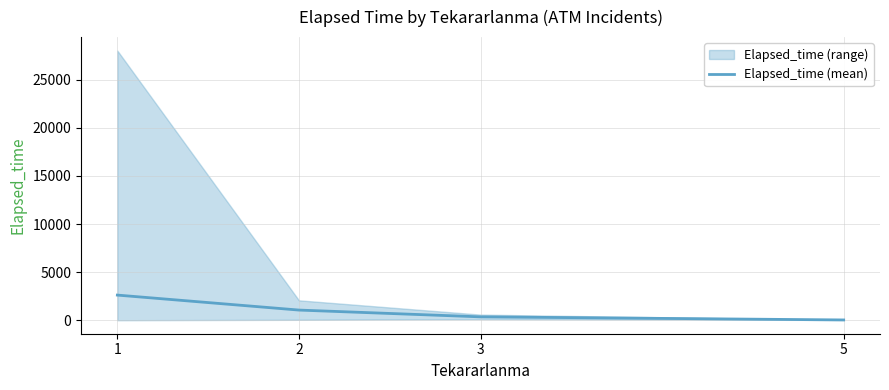

What is the difference between the values at 1 and 2?

1557.3